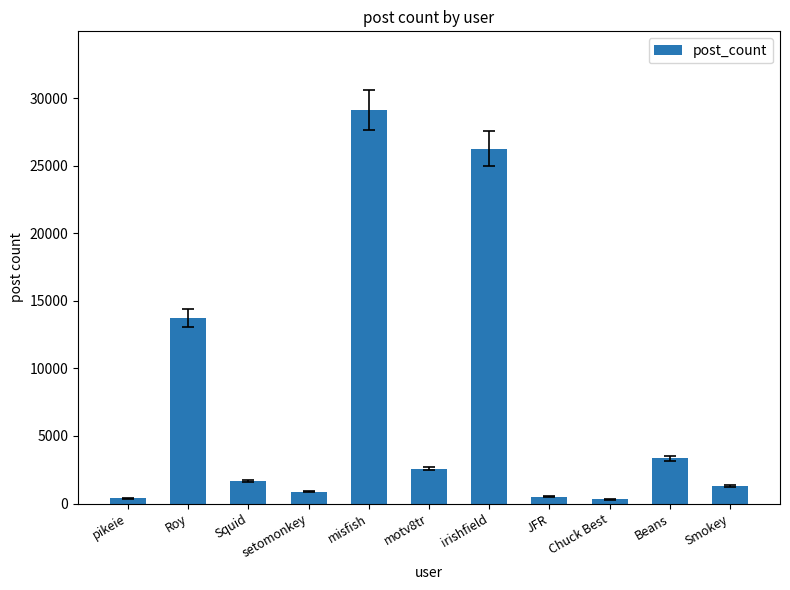

True or false: the data shows 23044 at Roy.

False